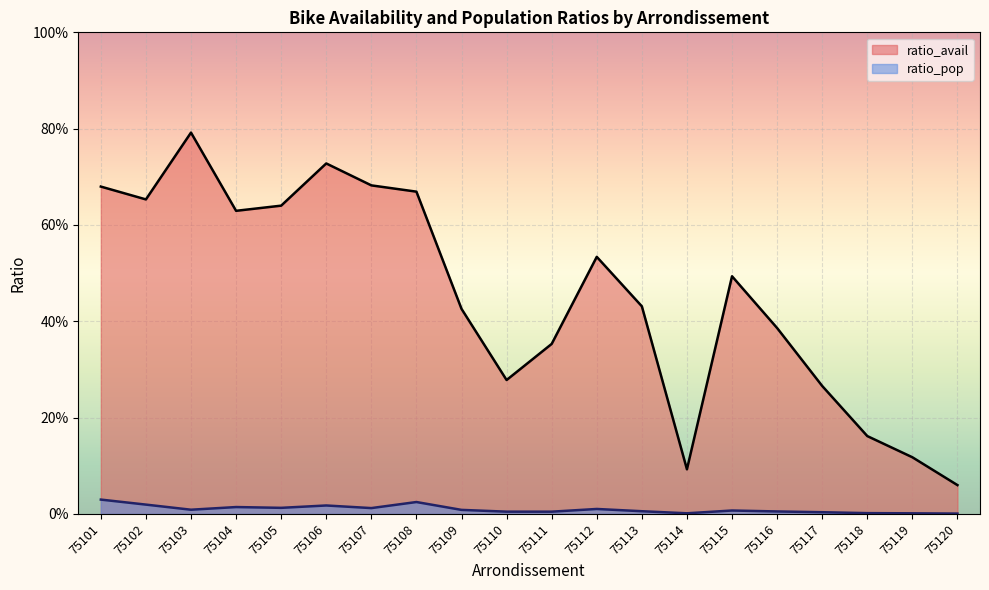

True or false: ratio_avail and ratio_pop intersect in this chart.

False